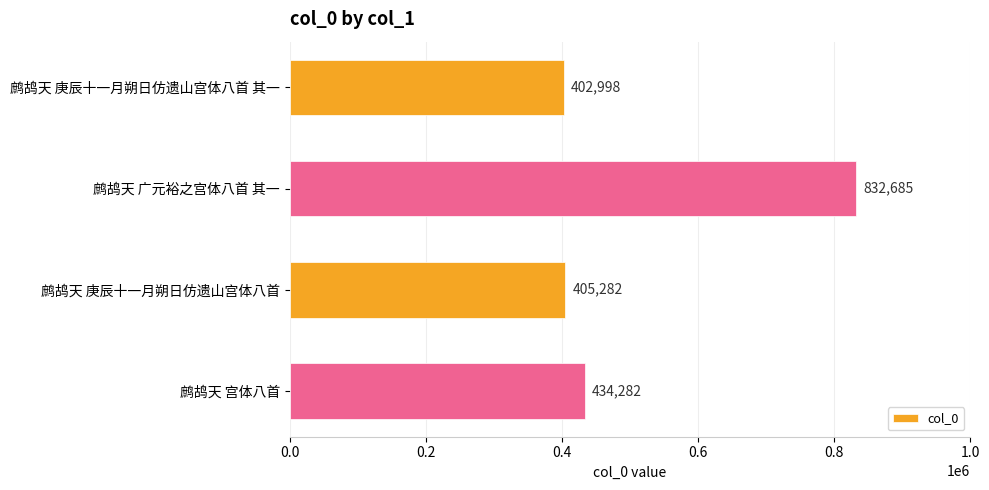

The value at 鹧鸪天 宫体八首 is 434282. True or false?

True